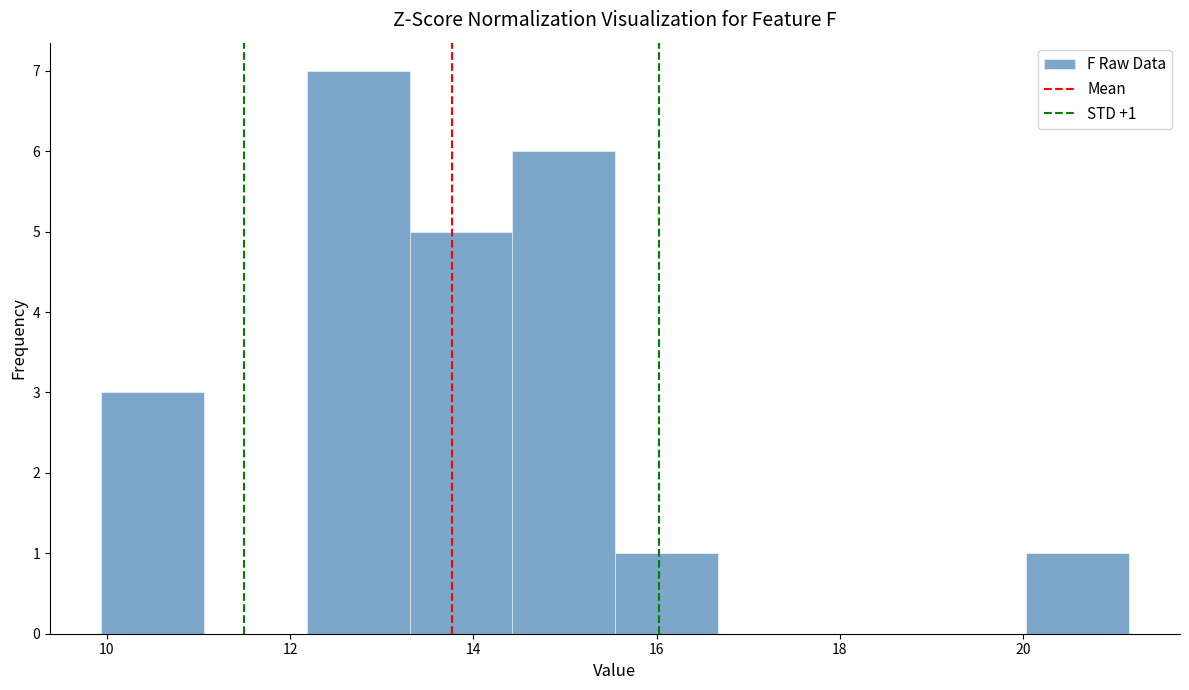

Which range on the x-axis has the tallest bar?

12.2 to 13.4